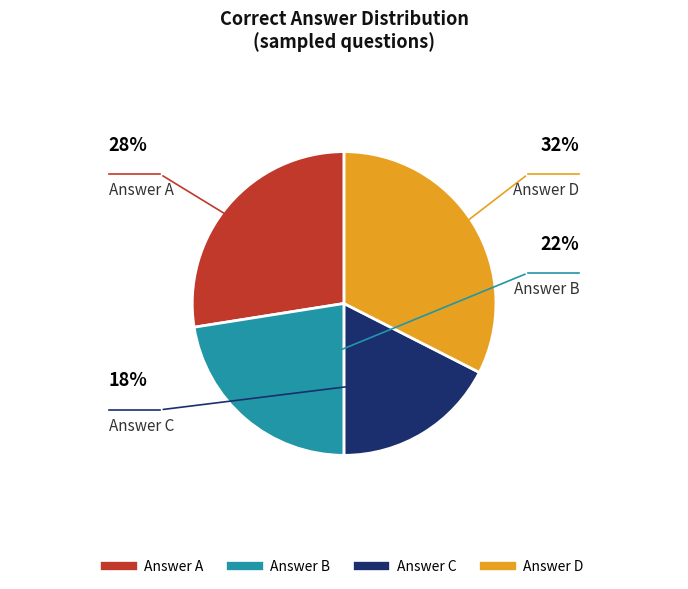

How many segments does this pie chart have?

4